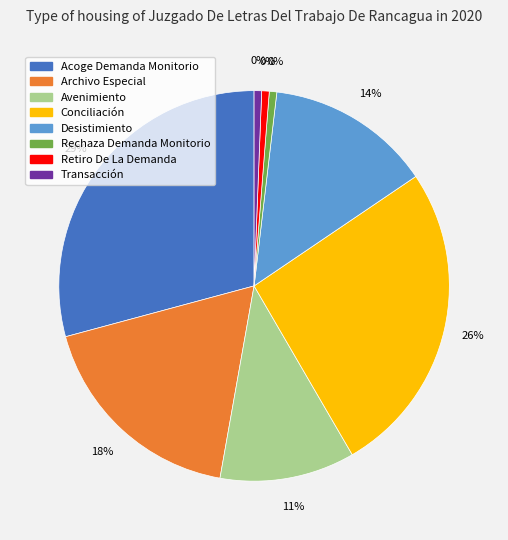

Which slice is the smallest?

Rechaza Demanda Monitorio